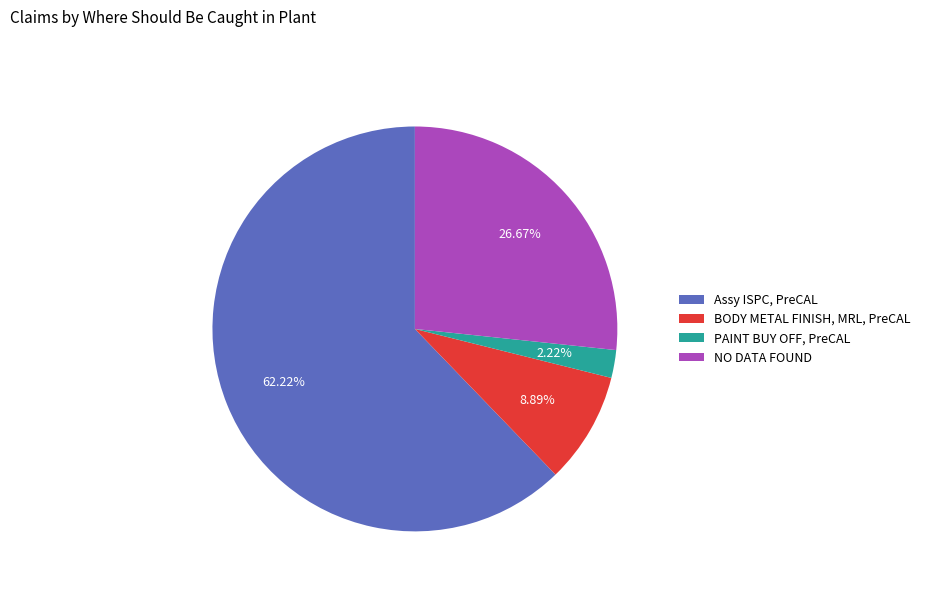

Is there a majority slice in this chart?

Yes